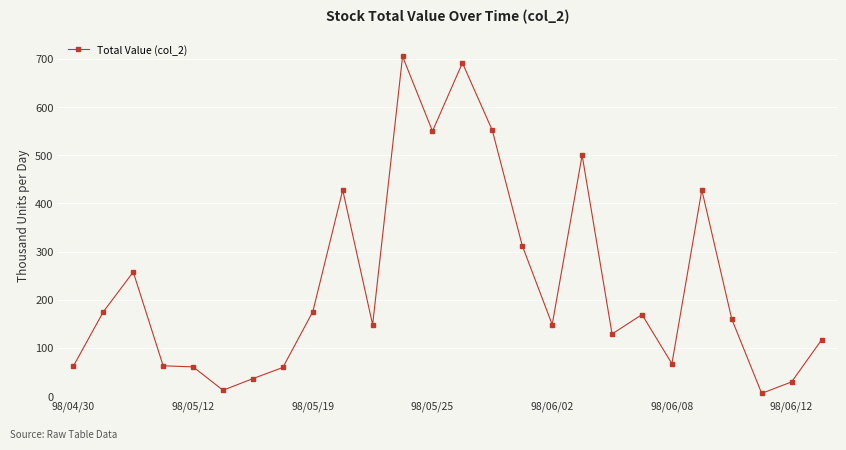

True or false: the data has more than 1 interior local peaks.

True